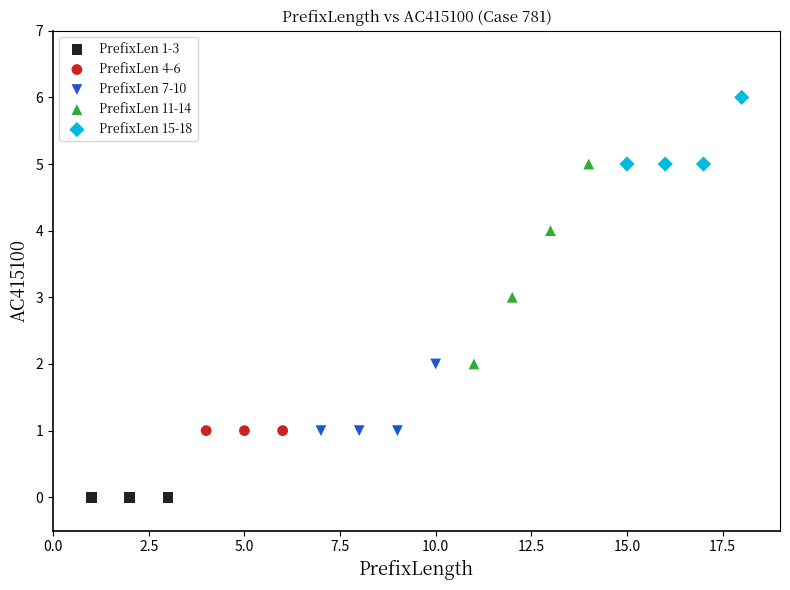

Which series contains the lowest Y value?

PrefixLen 1-3